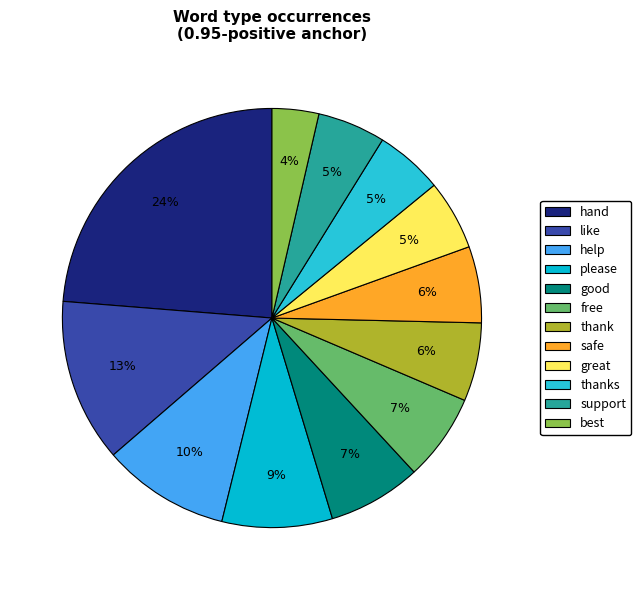

The thank slice represents 21% of the pie. True or false?

False